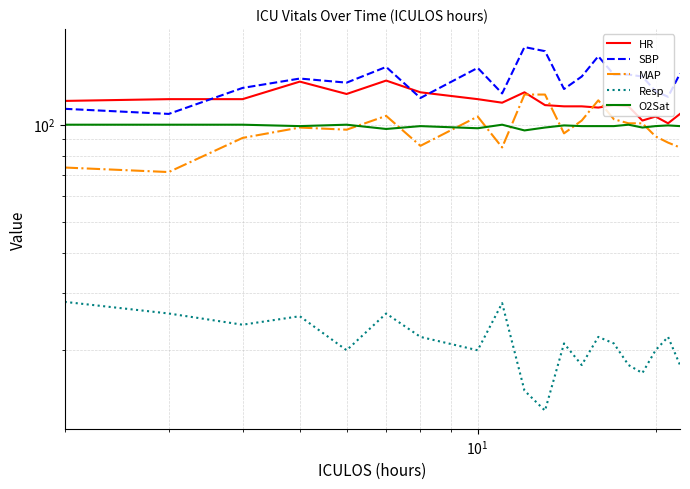

What is the average value of the Resp series?

21.2